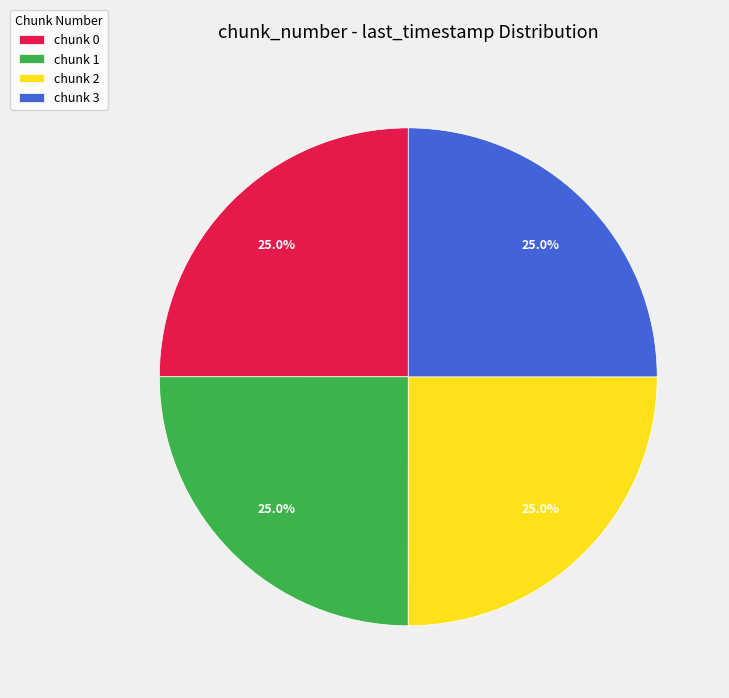

What is the ratio of the value at chunk 2 to the value at chunk 3?

1.0